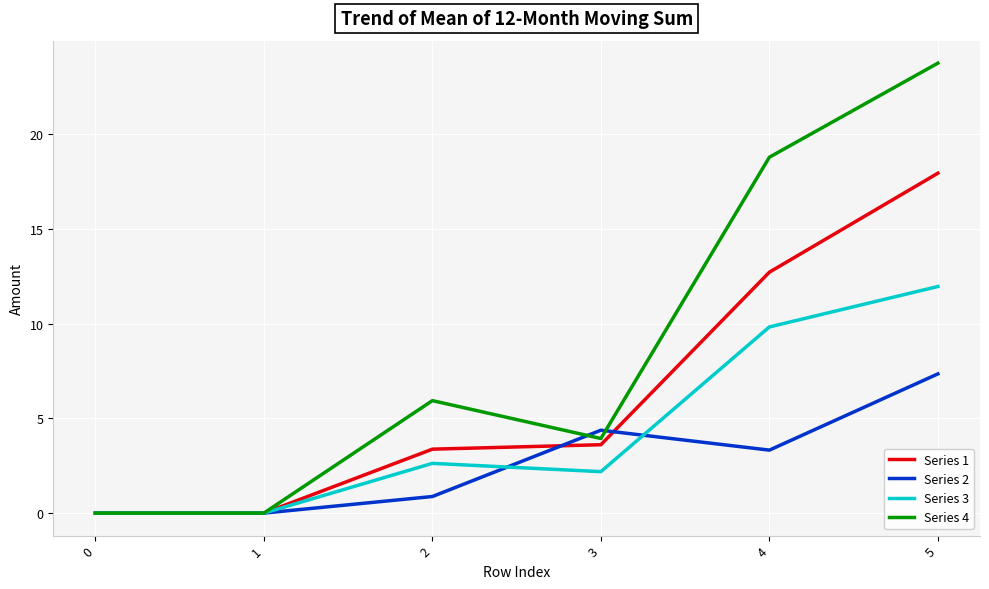

At which label does Series 2 reach its peak?

5